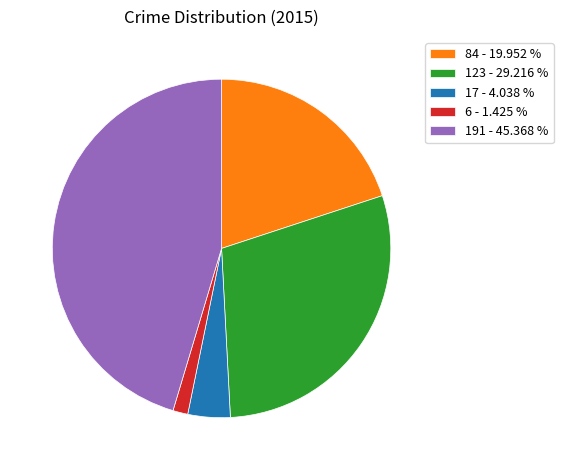

Rank the categories by value from highest to lowest.

191 - 45.368 %, 123 - 29.216 %, 84 - 19.952 %, 17 - 4.038 %, 6 - 1.425 %